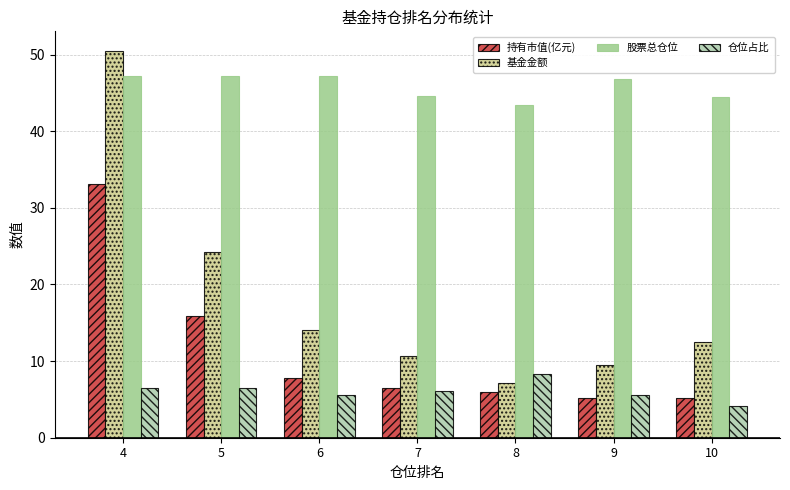

Which series has the largest total across all categories?

股票总仓位